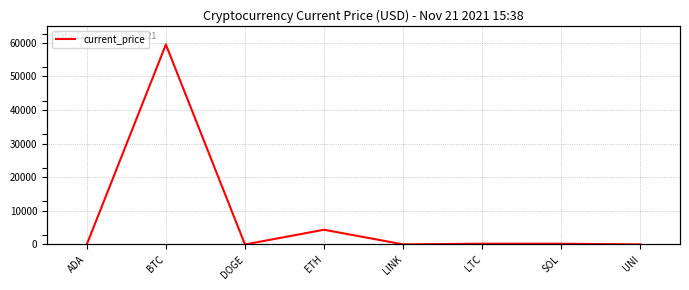

What is the label of the 2nd point from the right?

SOL